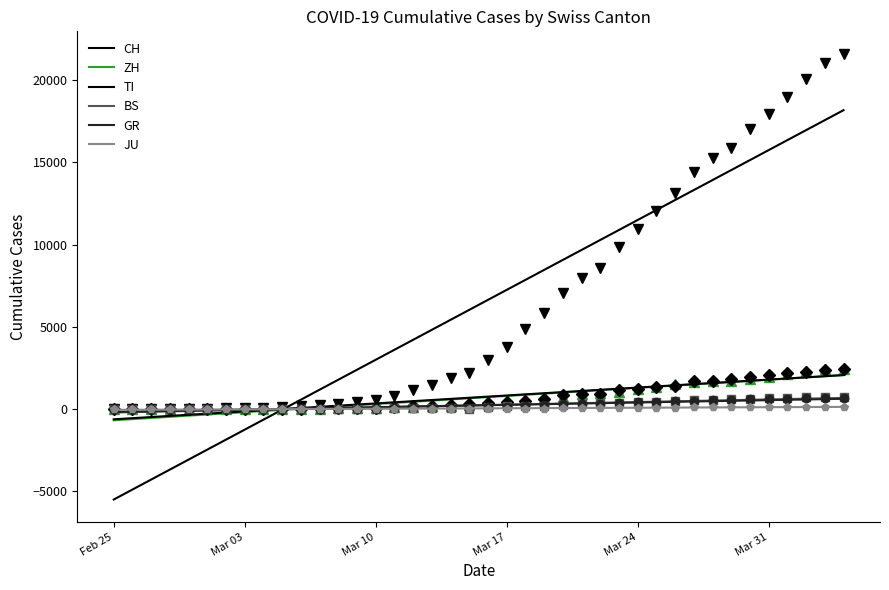

Is this an area chart (filled region under the line)?

No